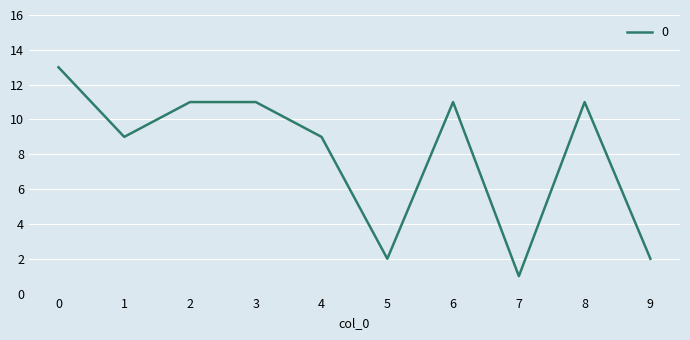

The chart shows a value of 18 at 3. True or false?

False